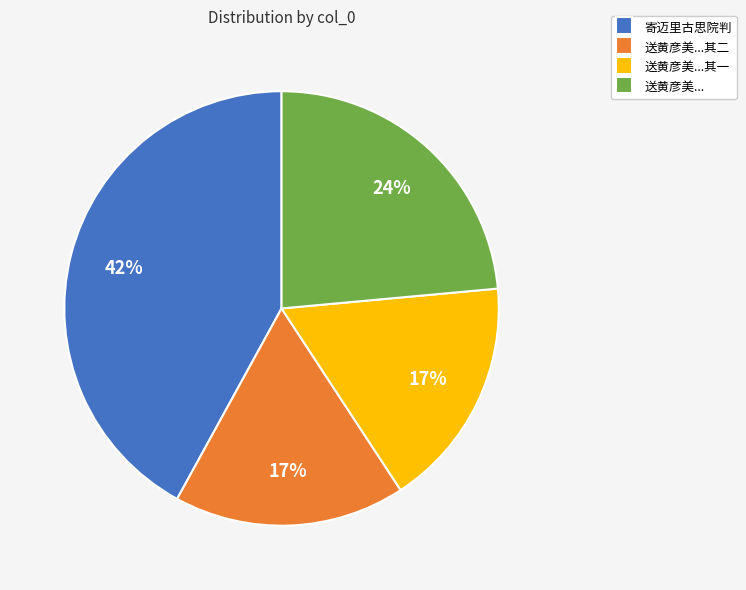

Is the sum of 送黄彦美...其二 and 送黄彦美...其一 greater than half?

No